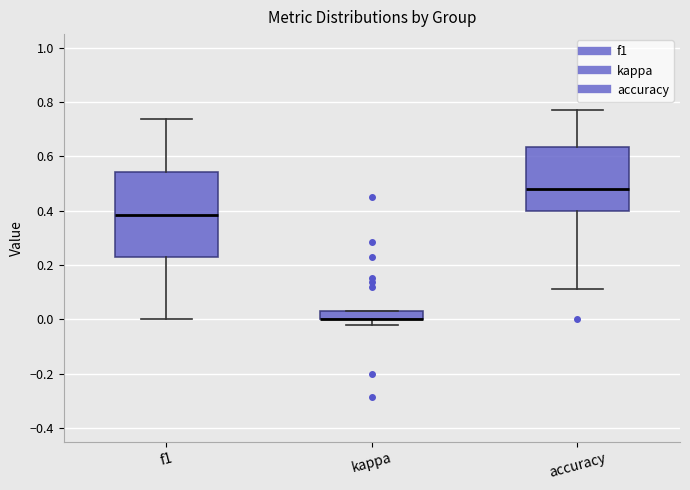

Where is the upper edge of the box for accuracy on the y-axis? The values are not printed on the chart, so give them approximately, as read against the axis.

0.64